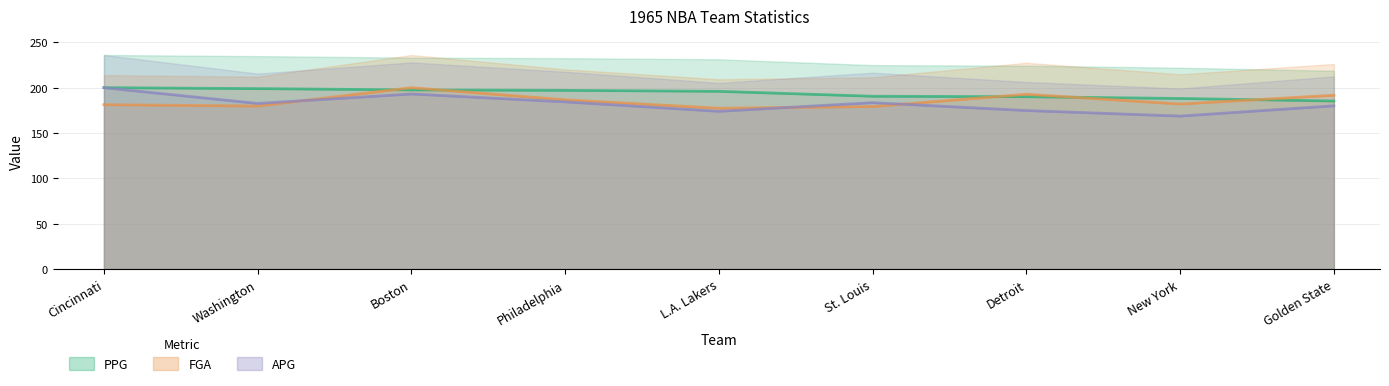

The PPG series shows 302.5 at St. Louis. True or false?

False